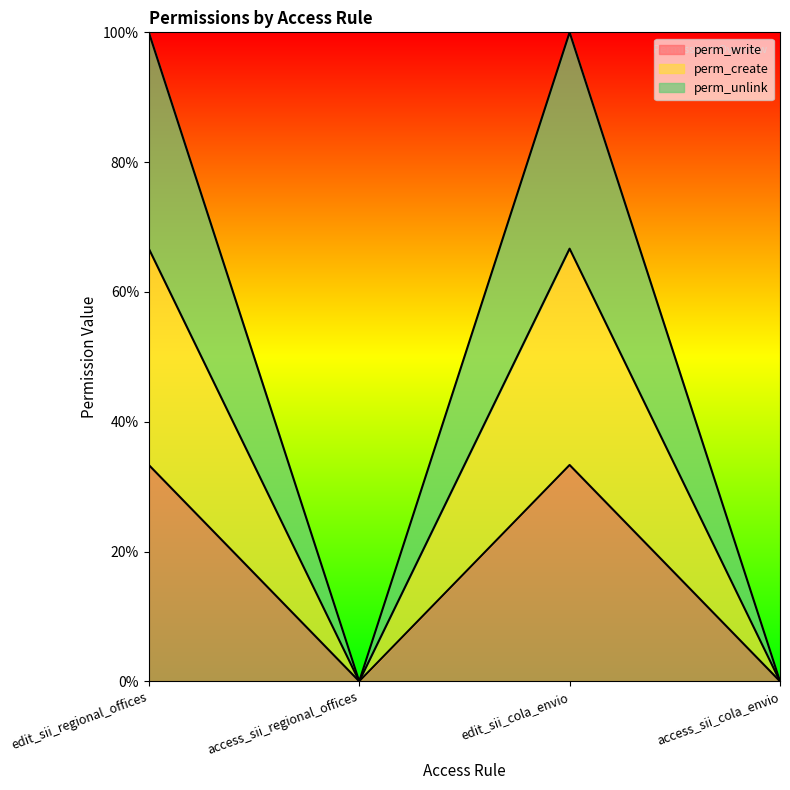

What is the label of the 1st point from the right?

access_sii_cola_envio